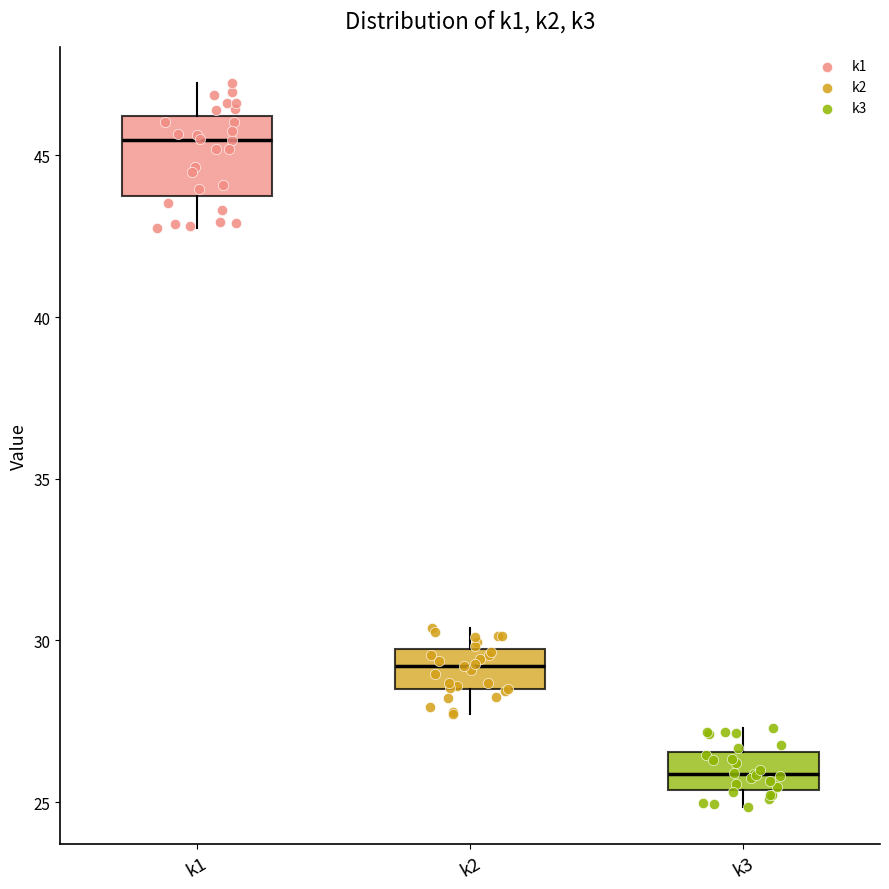

Comparing the boxes themselves (not the whiskers), which one is the tallest?

k1